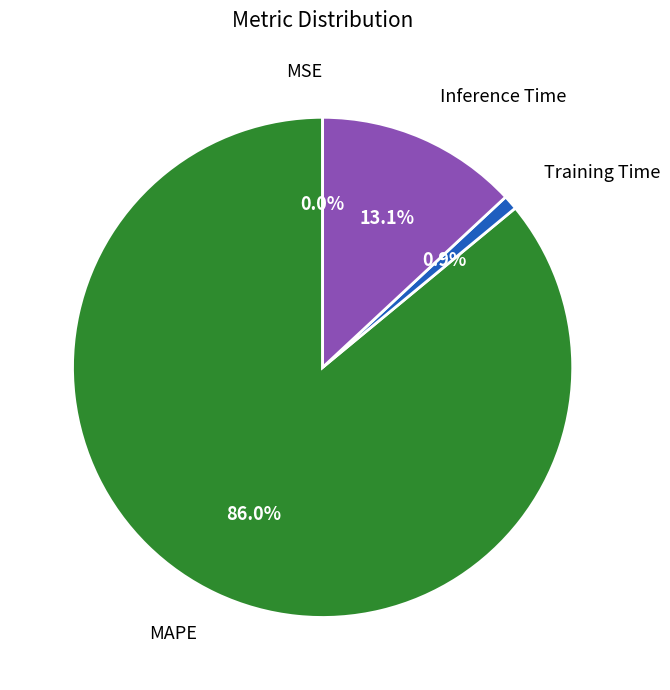

Does MAPE account for over 50% of the chart?

Yes